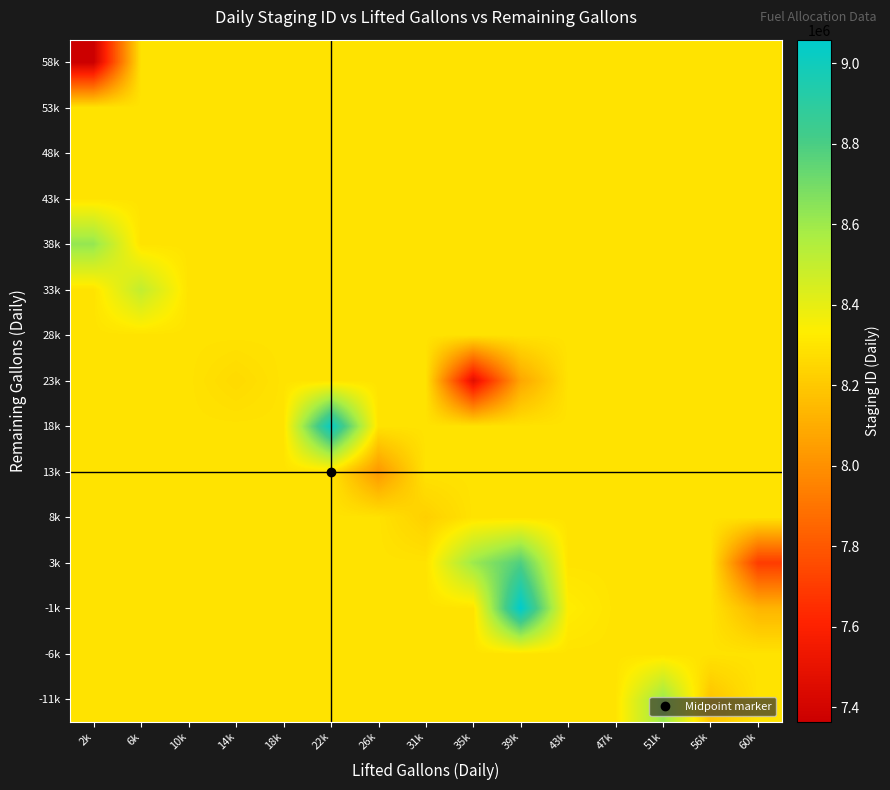

Reading left to right, list all the values displayed in this chart.

-11k: 2k=8293651.8	6k=8293651.8	10k=8293651.8	14k=8293651.8	18k=8293651.8	22k=8293651.8	26k=8293651.8	31k=8293651.8	35k=8293651.8	39k=8293651.8	43k=8293651.8	47k=8293651.8	51k=8609896.5	56k=8183094.0	60k=8293651.8
-6k: 2k=8293651.8	6k=8293651.8	10k=8293651.8	14k=8293651.8	18k=8293651.8	22k=8293651.8	26k=8293651.8	31k=8293651.8	35k=8293651.8	39k=8293651.8	43k=8293651.8	47k=8293651.8	51k=8293651.8	56k=8293651.8	60k=8293651.8
-1k: 2k=8293651.8	6k=8293651.8	10k=8293651.8	14k=8293651.8	18k=8293651.8	22k=8293651.8	26k=8293651.8	31k=8293651.8	35k=8293651.8	39k=9059135.5	43k=8331033.8	47k=8293651.8	51k=8293651.8	56k=8293651.8	60k=8130334.0
3k: 2k=8293651.8	6k=8293651.8	10k=8293651.8	14k=8293651.8	18k=8293651.8	22k=8293651.8	26k=8293651.8	31k=8293651.8	35k=8602826.0	39k=8788624.0	43k=8293651.8	47k=8293651.8	51k=8293651.8	56k=8293651.8	60k=7698466.0
8k: 2k=8293651.8	6k=8293651.8	10k=8293651.8	14k=8293651.8	18k=8293651.8	22k=8293651.8	26k=8293651.8	31k=8227761.0	35k=8293651.8	39k=8293651.8	43k=8293651.8	47k=8293651.8	51k=8293651.8	56k=8293651.8	60k=8293651.8
13k: 2k=8293651.8	6k=8293651.8	10k=8293651.8	14k=8293651.8	18k=8293651.8	22k=8293651.8	26k=8026213.0	31k=8293651.8	35k=8293651.8	39k=8293651.8	43k=8293651.8	47k=8293651.8	51k=8293651.8	56k=8293651.8	60k=8293651.8
18k: 2k=8293651.8	6k=8293651.8	10k=8293651.8	14k=8293651.8	18k=8293651.8	22k=9024332.0	26k=8293651.8	31k=8293651.8	35k=8293651.8	39k=8293651.8	43k=8293651.8	47k=8293651.8	51k=8293651.8	56k=8293651.8	60k=8293651.8
23k: 2k=8293651.8	6k=8293651.8	10k=8293651.8	14k=8264655.0	18k=8293651.8	22k=8293651.8	26k=8293651.8	31k=8293651.8	35k=7474623.0	39k=8078845.0	43k=8293651.8	47k=8293651.8	51k=8293651.8	56k=8293651.8	60k=8293651.8
28k: 2k=8293651.8	6k=8293651.8	10k=8293651.8	14k=8293651.8	18k=8293651.8	22k=8293651.8	26k=8293651.8	31k=8293651.8	35k=8293651.8	39k=8293651.8	43k=8293651.8	47k=8293651.8	51k=8293651.8	56k=8293651.8	60k=8293651.8
33k: 2k=8293651.8	6k=8505135.5	10k=8293651.8	14k=8293651.8	18k=8293651.8	22k=8293651.8	26k=8293651.8	31k=8293651.8	35k=8293651.8	39k=8293651.8	43k=8293651.8	47k=8293651.8	51k=8293651.8	56k=8293651.8	60k=8293651.8
38k: 2k=8623354.0	6k=8293651.8	10k=8293651.8	14k=8293651.8	18k=8293651.8	22k=8293651.8	26k=8293651.8	31k=8293651.8	35k=8293651.8	39k=8293651.8	43k=8293651.8	47k=8293651.8	51k=8293651.8	56k=8293651.8	60k=8293651.8
43k: 2k=8293651.8	6k=8293651.8	10k=8293651.8	14k=8293651.8	18k=8293651.8	22k=8293651.8	26k=8293651.8	31k=8293651.8	35k=8293651.8	39k=8293651.8	43k=8293651.8	47k=8293651.8	51k=8293651.8	56k=8293651.8	60k=8293651.8
48k: 2k=8293651.8	6k=8293651.8	10k=8293651.8	14k=8293651.8	18k=8293651.8	22k=8293651.8	26k=8293651.8	31k=8293651.8	35k=8293651.8	39k=8293651.8	43k=8293651.8	47k=8293651.8	51k=8293651.8	56k=8293651.8	60k=8293651.8
53k: 2k=8293651.8	6k=8293651.8	10k=8293651.8	14k=8293651.8	18k=8293651.8	22k=8293651.8	26k=8293651.8	31k=8293651.8	35k=8293651.8	39k=8293651.8	43k=8293651.8	47k=8293651.8	51k=8293651.8	56k=8293651.8	60k=8293651.8
58k: 2k=7363753.0	6k=8293651.8	10k=8293651.8	14k=8293651.8	18k=8293651.8	22k=8293651.8	26k=8293651.8	31k=8293651.8	35k=8293651.8	39k=8293651.8	43k=8293651.8	47k=8293651.8	51k=8293651.8	56k=8293651.8	60k=8293651.8